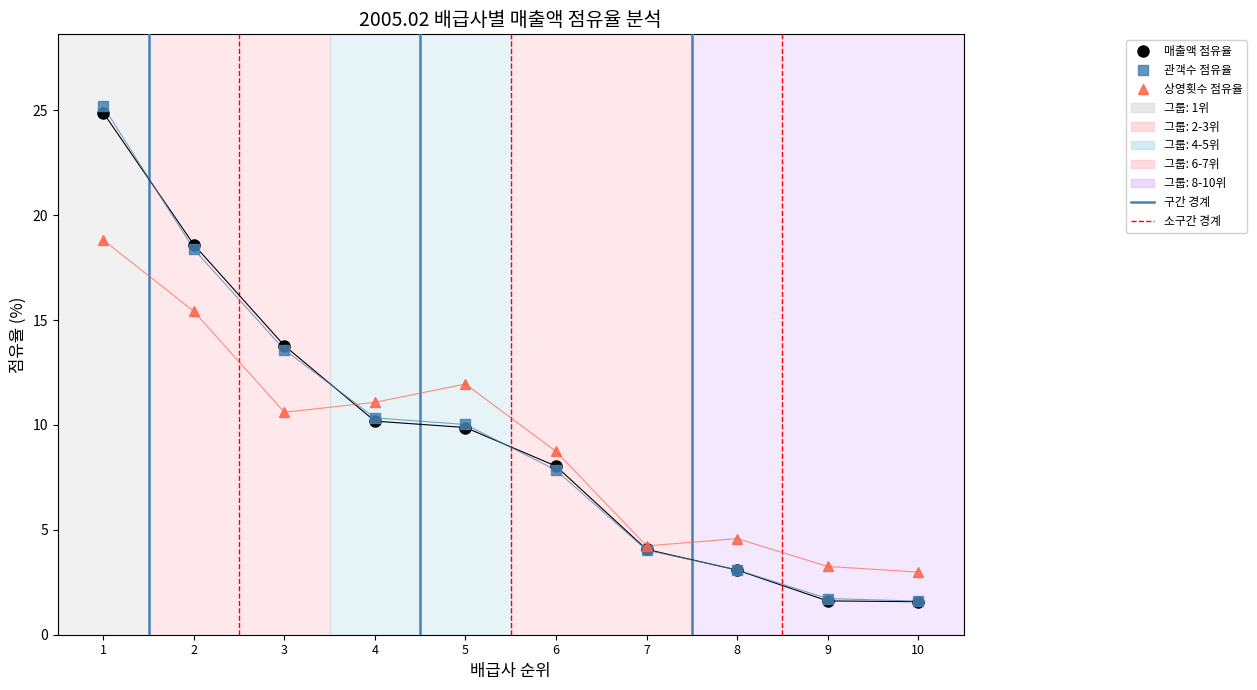

True or false: 상영횟수 점유율 has more than 2 interior local peaks.

False